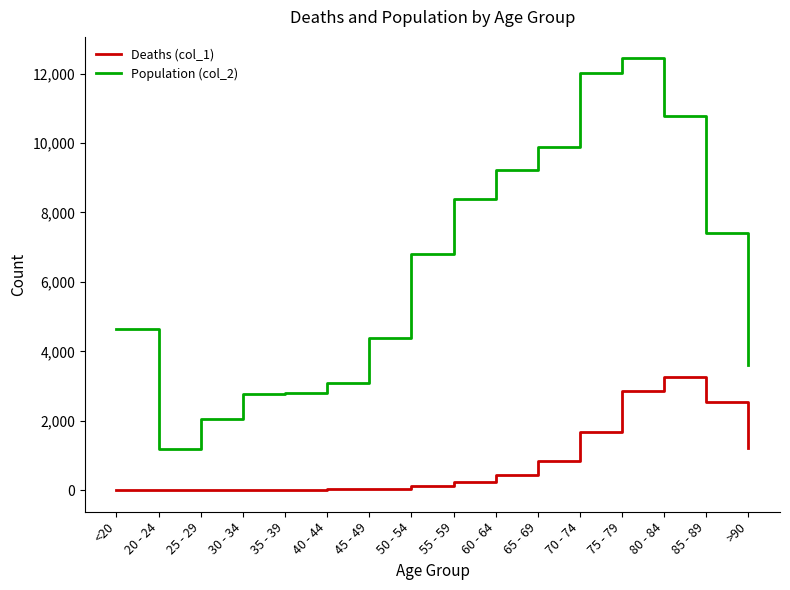

Is this an area chart (filled region under the line)?

No